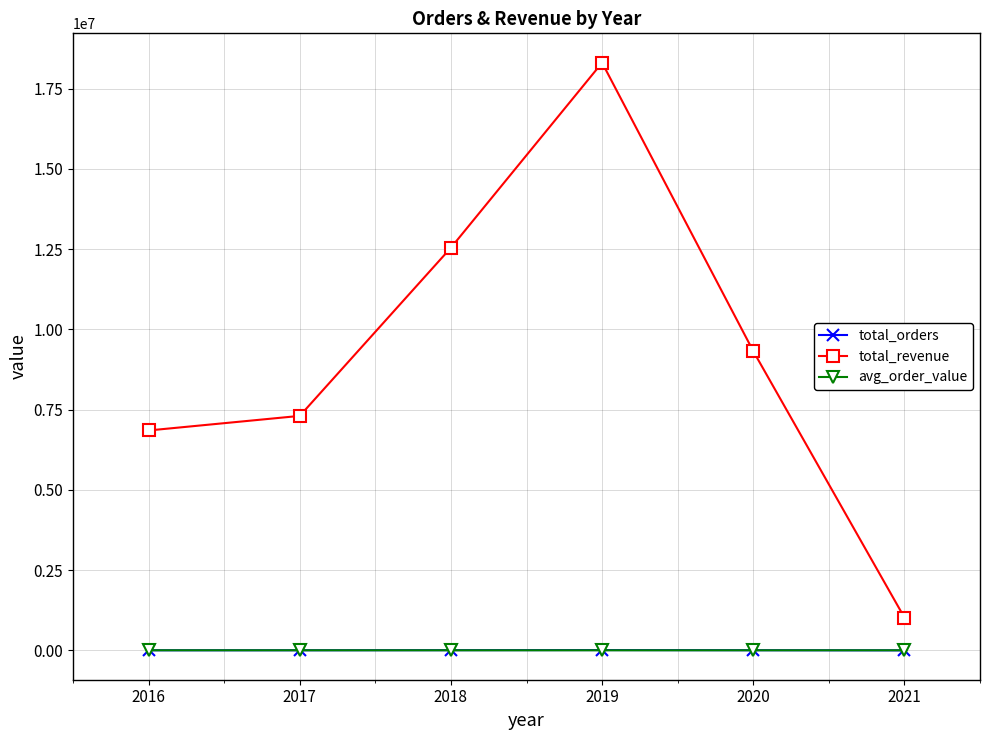

Which series changed the most between 2016 and 2020?

total_revenue